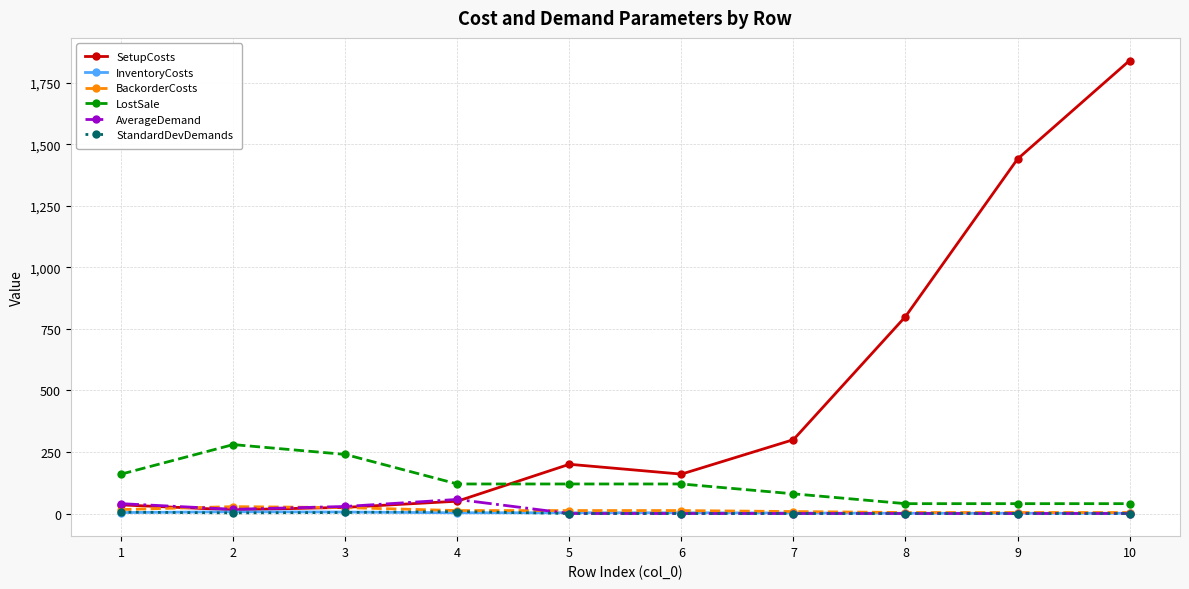

At which category does AverageDemand reach its first local peak?

4